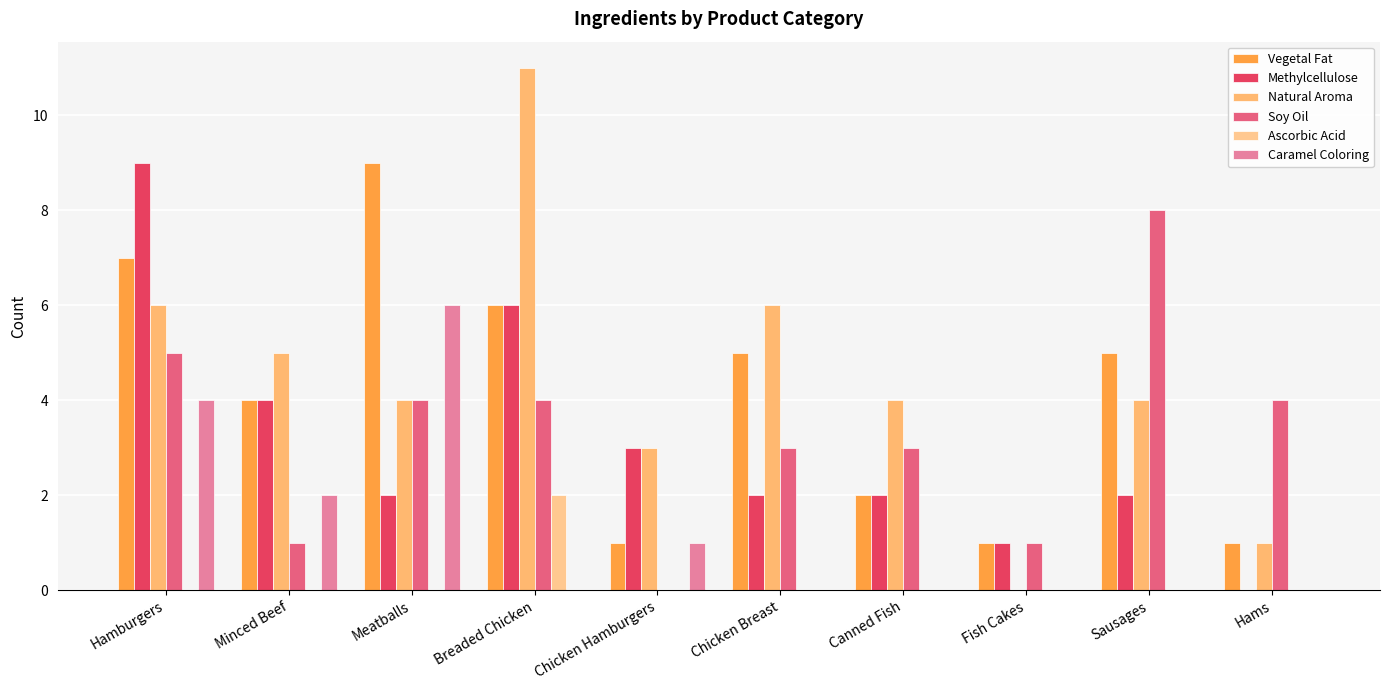

Reading left to right, transcribe all the data shown in this chart.

Vegetal Fat: Hamburgers=7	Minced Beef=4	Meatballs=9	Breaded Chicken=6	Chicken Hamburgers=1	Chicken Breast=5	Canned Fish=2	Fish Cakes=1	Sausages=5	Hams=1
Methylcellulose: Hamburgers=9	Minced Beef=4	Meatballs=2	Breaded Chicken=6	Chicken Hamburgers=3	Chicken Breast=2	Canned Fish=2	Fish Cakes=1	Sausages=2	Hams=0
Natural Aroma: Hamburgers=6	Minced Beef=5	Meatballs=4	Breaded Chicken=11	Chicken Hamburgers=3	Chicken Breast=6	Canned Fish=4	Fish Cakes=0	Sausages=4	Hams=1
Soy Oil: Hamburgers=5	Minced Beef=1	Meatballs=4	Breaded Chicken=4	Chicken Hamburgers=0	Chicken Breast=3	Canned Fish=3	Fish Cakes=1	Sausages=8	Hams=4
Ascorbic Acid: Hamburgers=0	Minced Beef=0	Meatballs=0	Breaded Chicken=2	Chicken Hamburgers=0	Chicken Breast=0	Canned Fish=0	Fish Cakes=0	Sausages=0	Hams=0
Caramel Coloring: Hamburgers=4	Minced Beef=2	Meatballs=6	Breaded Chicken=0	Chicken Hamburgers=1	Chicken Breast=0	Canned Fish=0	Fish Cakes=0	Sausages=0	Hams=0